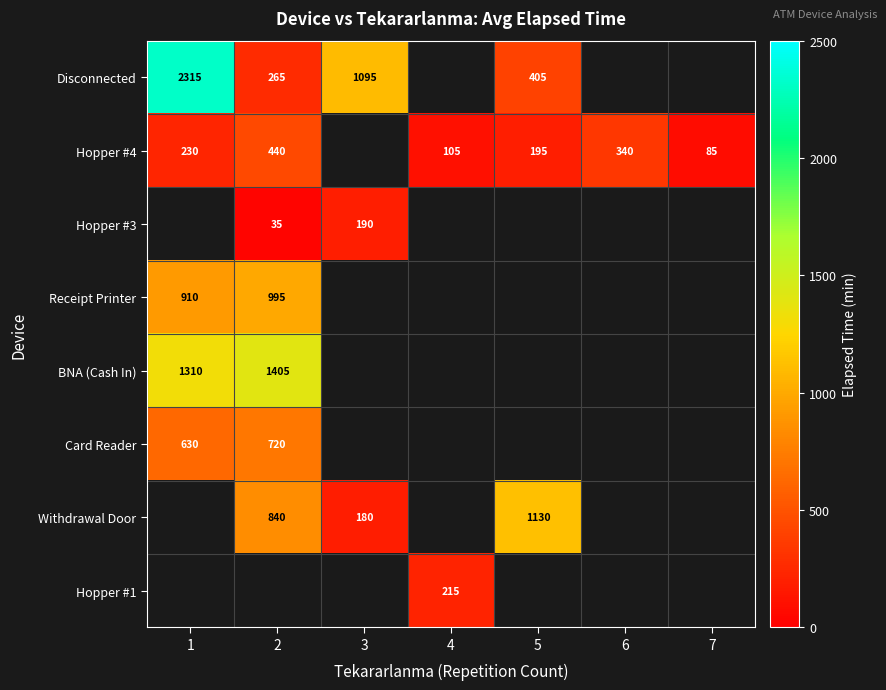

What is the difference between the Hopper #4 values at 4 and 6?

235